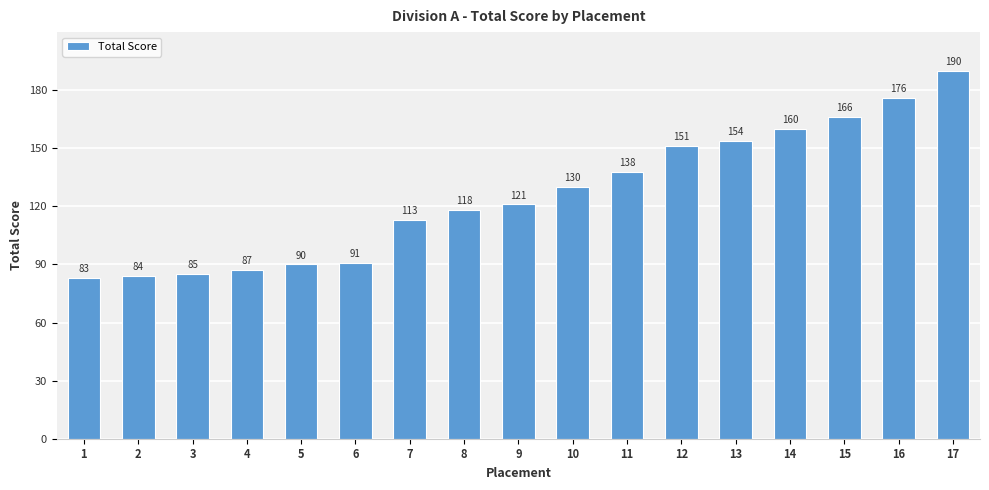

How many bars are there in total?

17